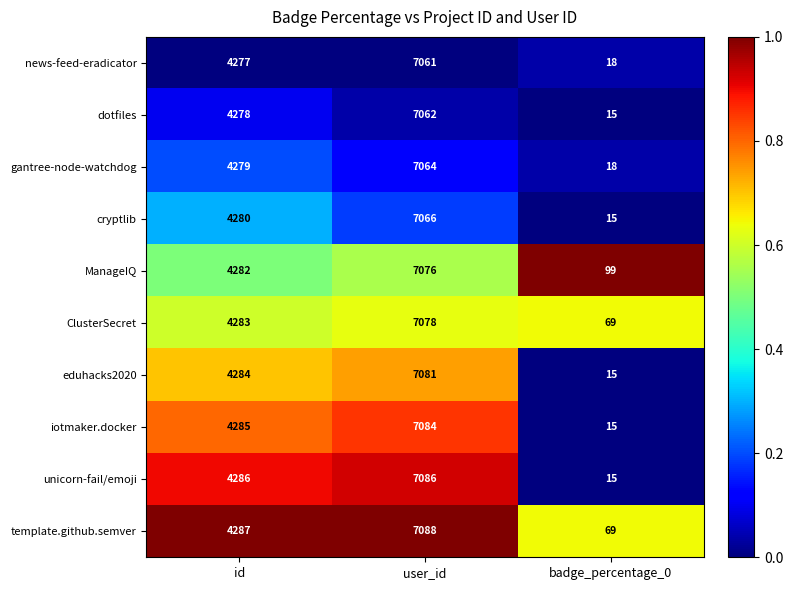

Reading left to right, extract all data points from this chart.

news-feed-eradicator: 4277	7061	18
dotfiles: 4278	7062	15
gantree-node-watchdog: 4279	7064	18
cryptlib: 4280	7066	15
ManageIQ: 4282	7076	99
ClusterSecret: 4283	7078	69
eduhacks2020: 4284	7081	15
iotmaker.docker: 4285	7084	15
unicorn-fail/emoji: 4286	7086	15
template.github.semver: 4287	7088	69